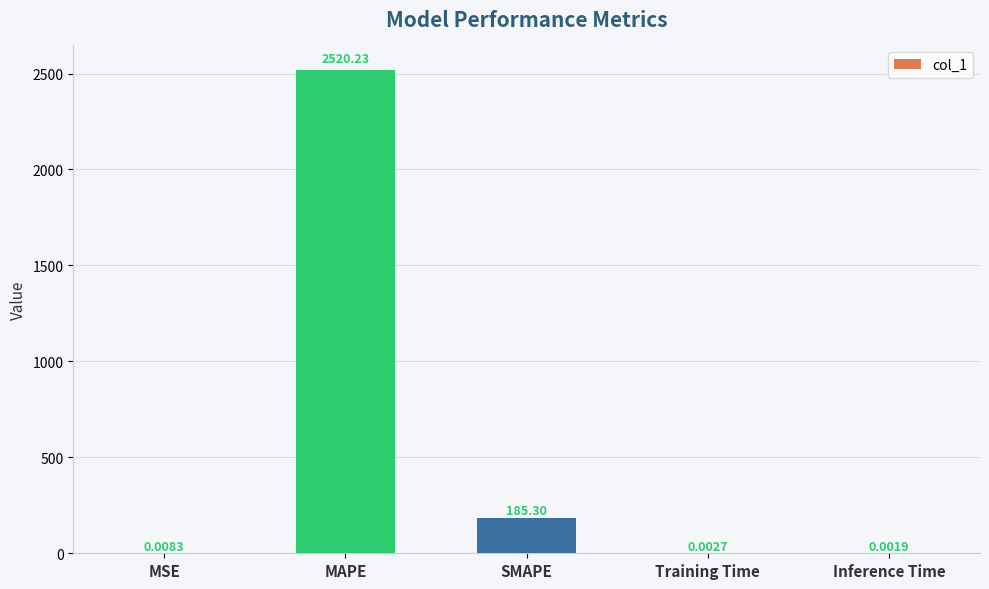

Where is the data nearest to the value 1260?

SMAPE